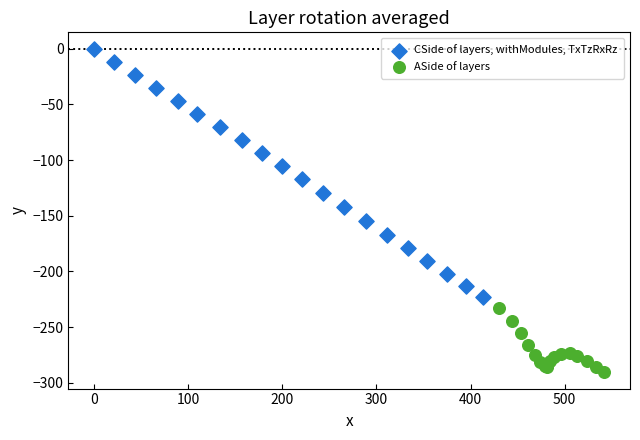

Which series reaches the minimum Y coordinate?

ASide of layers